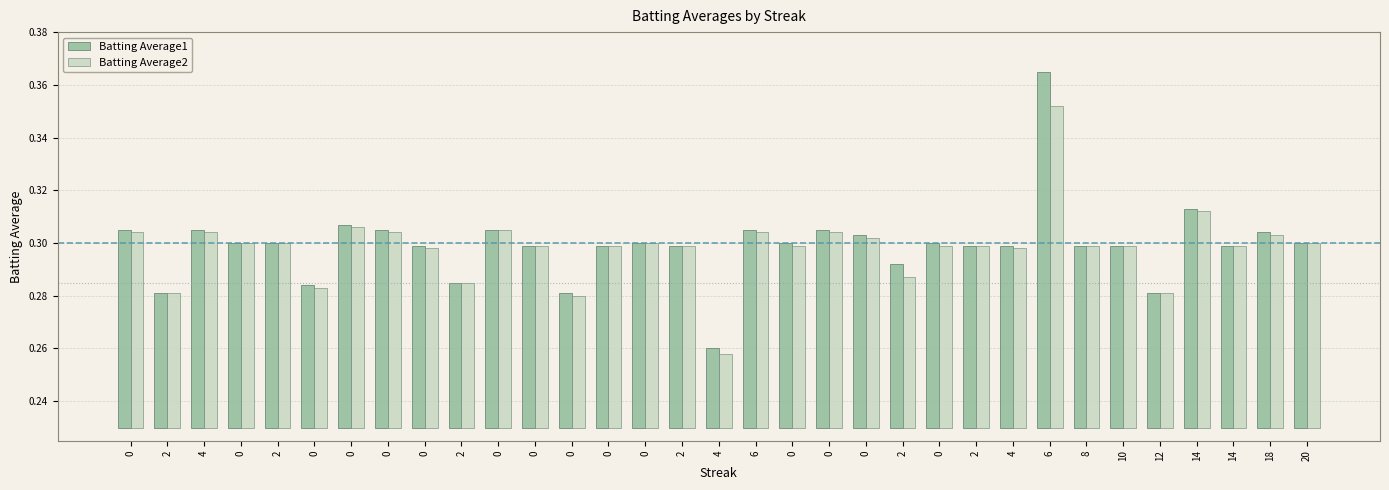

At which category does the chart reach its peak across all series?

6